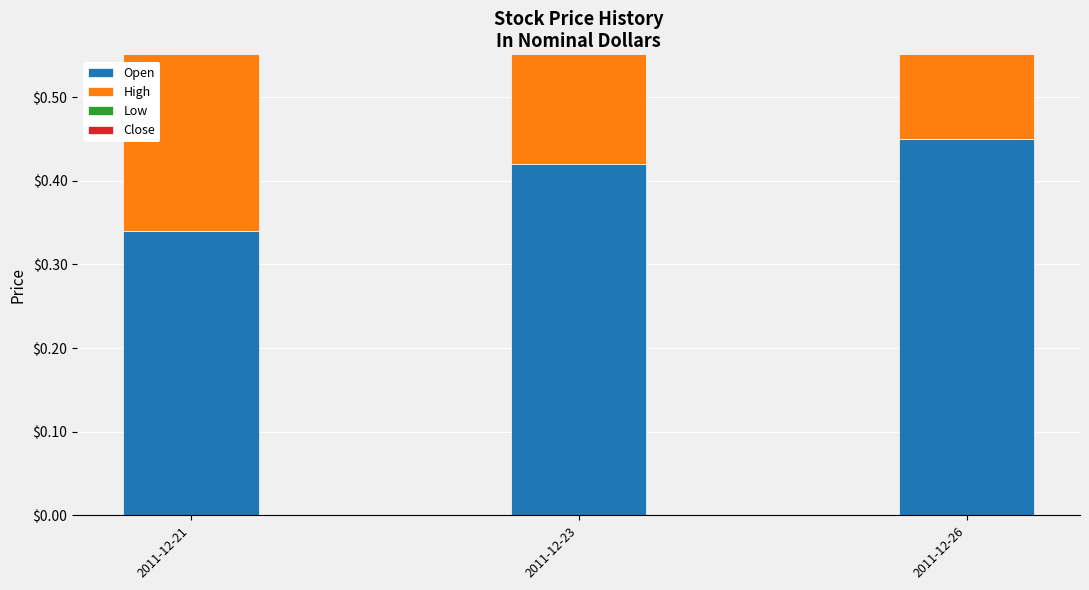

How many bars are there in total?

12